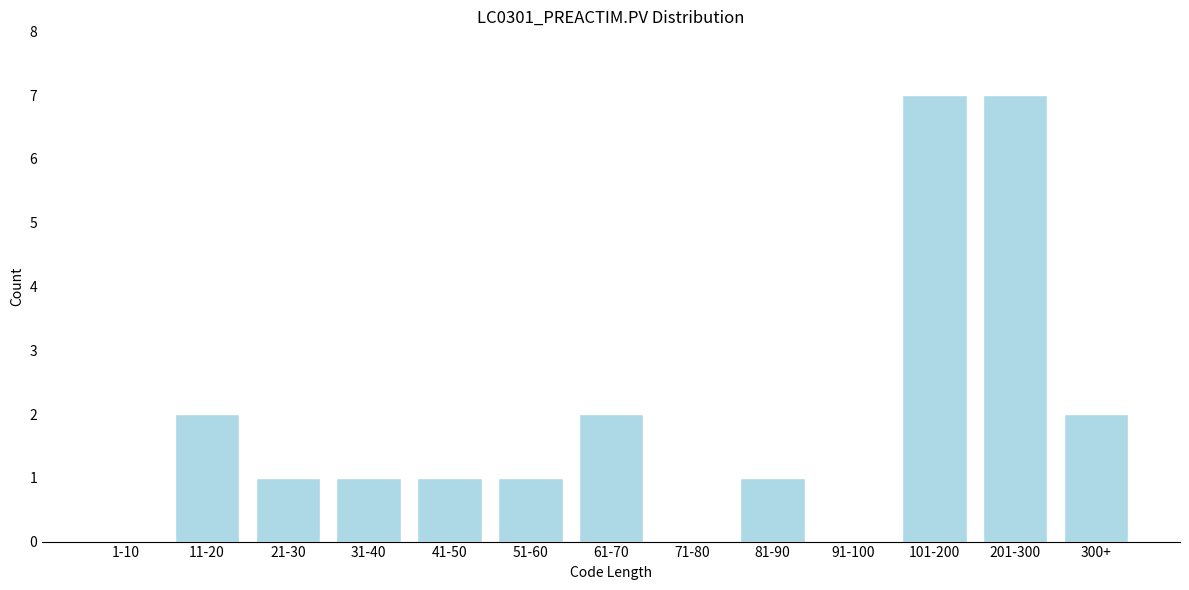

Reading left to right, transcribe all the data shown in this chart.

1-10=0	11-20=2	21-30=1	31-40=1	41-50=1	51-60=1	61-70=2	71-80=0	81-90=1	91-100=0	101-200=7	201-300=7	300+=2